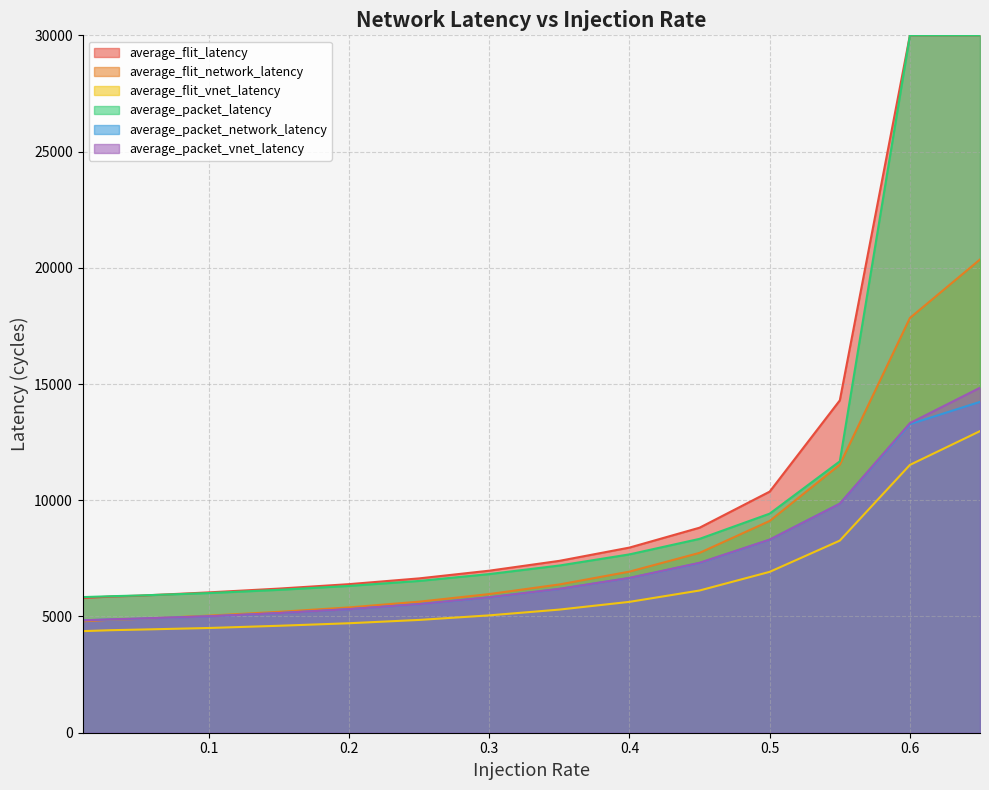

True or false: average_packet_network_latency and average_packet_vnet_latency cross at least once.

False